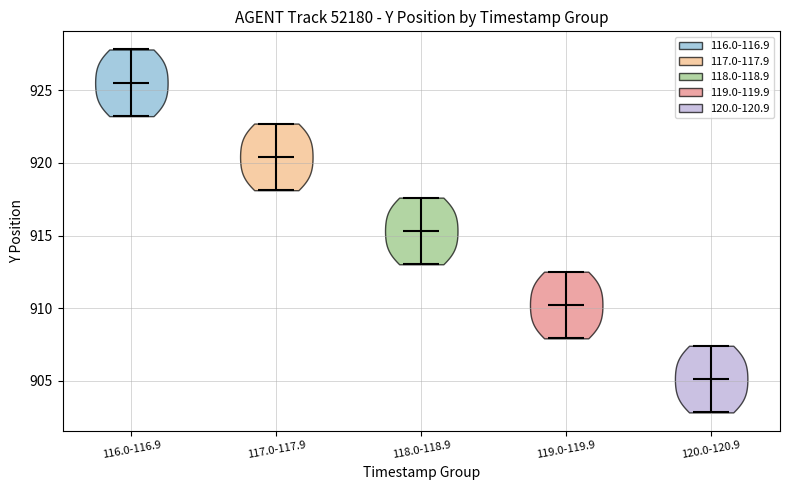

Reading left to right, read every violin against the y-axis: where its median line is, and the lowest and highest points it reaches. The values are not printed on the chart, so give them approximately, as read against the axis.

116.0-116.9: median line 925.5, lowest point 923.0, highest point 928.0
117.0-117.9: median line 920.5, lowest point 918.0, highest point 922.5
118.0-118.9: median line 915.5, lowest point 913.0, highest point 917.5
119.0-119.9: median line 910.0, lowest point 908.0, highest point 912.5
120.0-120.9: median line 905.0, lowest point 903.0, highest point 907.5